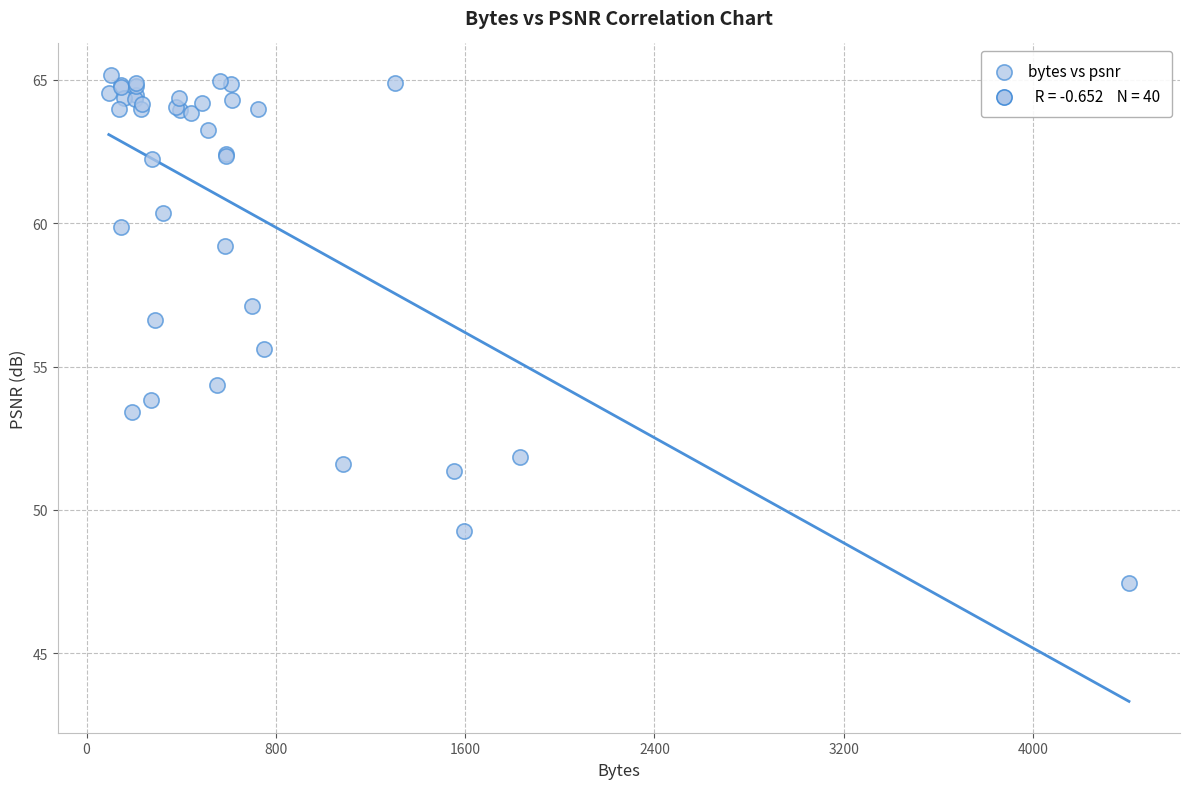

What Y value in the scatter plot is closest to 56?

55.6